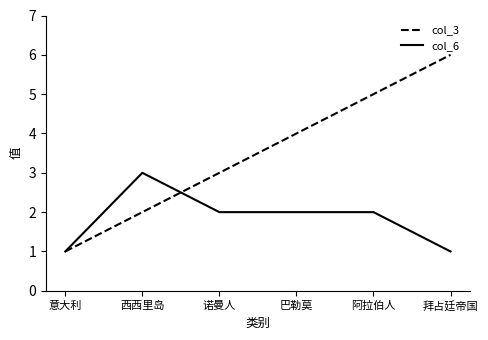

The value of col_3 at 巴勒莫 is 4. True or false?

True